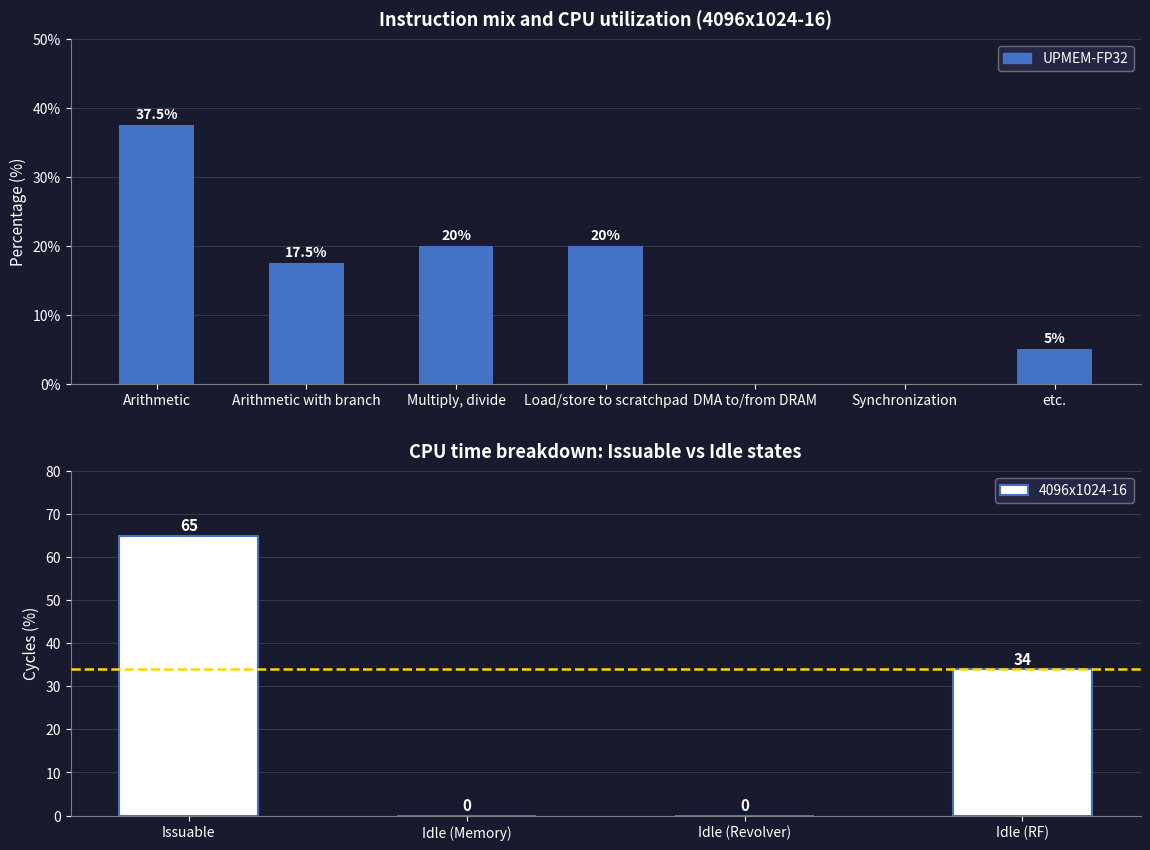

What is the difference between the values at Synchronization and Multiply, divide?

20.0